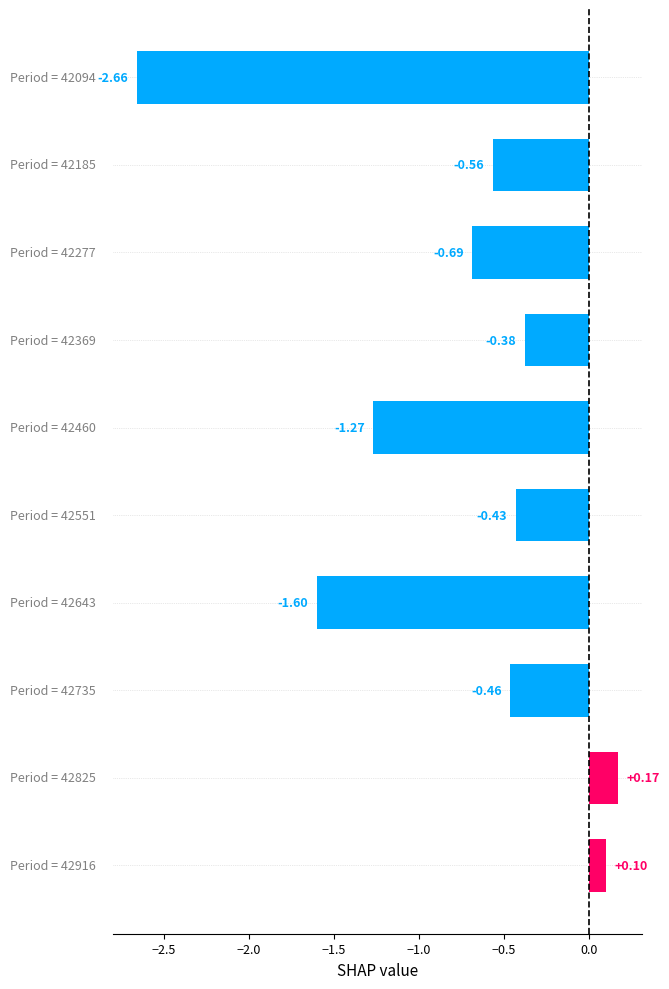

What is the sum of all values?

-7.8